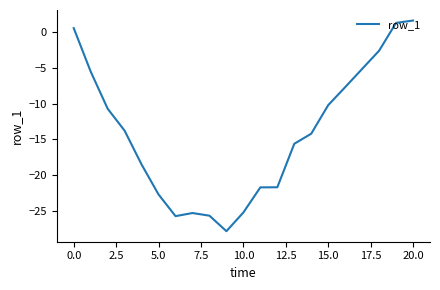

What is the maximum value shown in the chart?

1.6